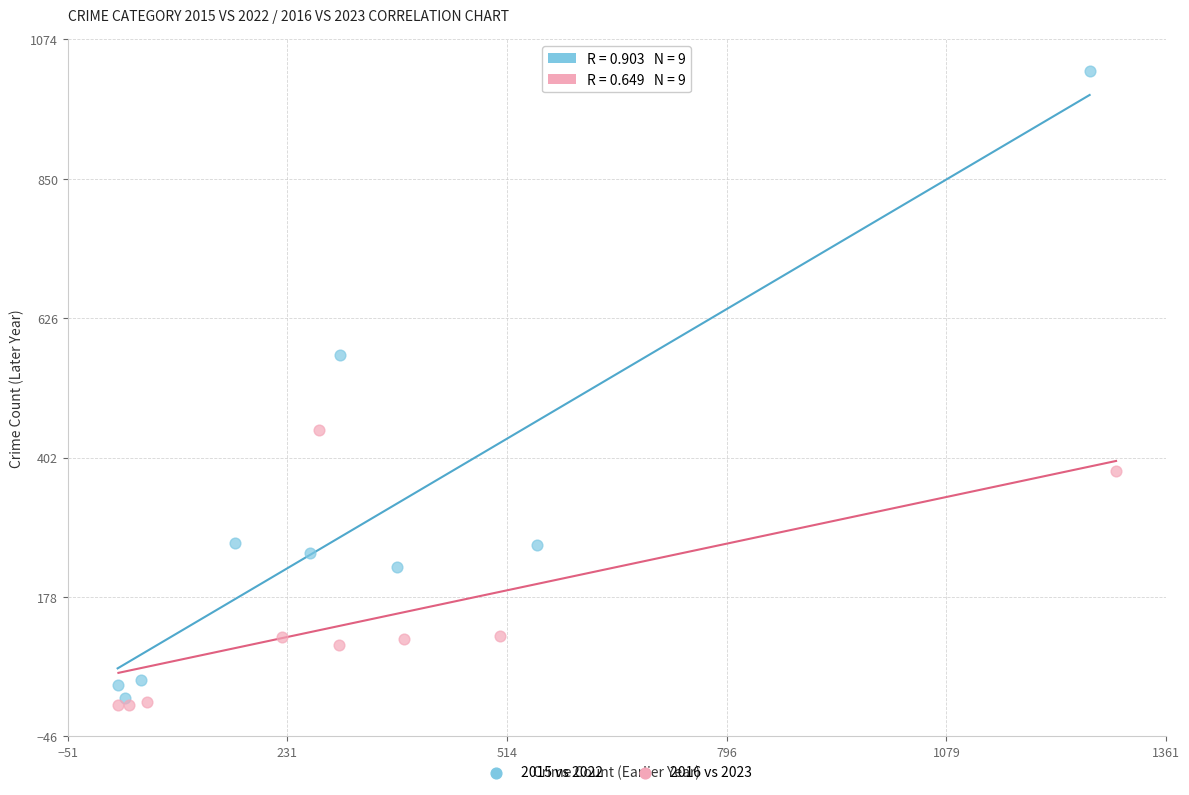

Which series reaches the minimum Y coordinate?

2016 vs 2023